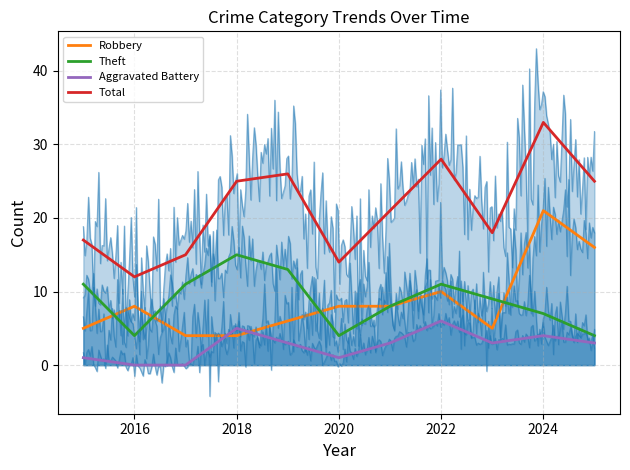

What are all the series names shown in the legend?

Robbery, Theft, Aggravated Battery, Total